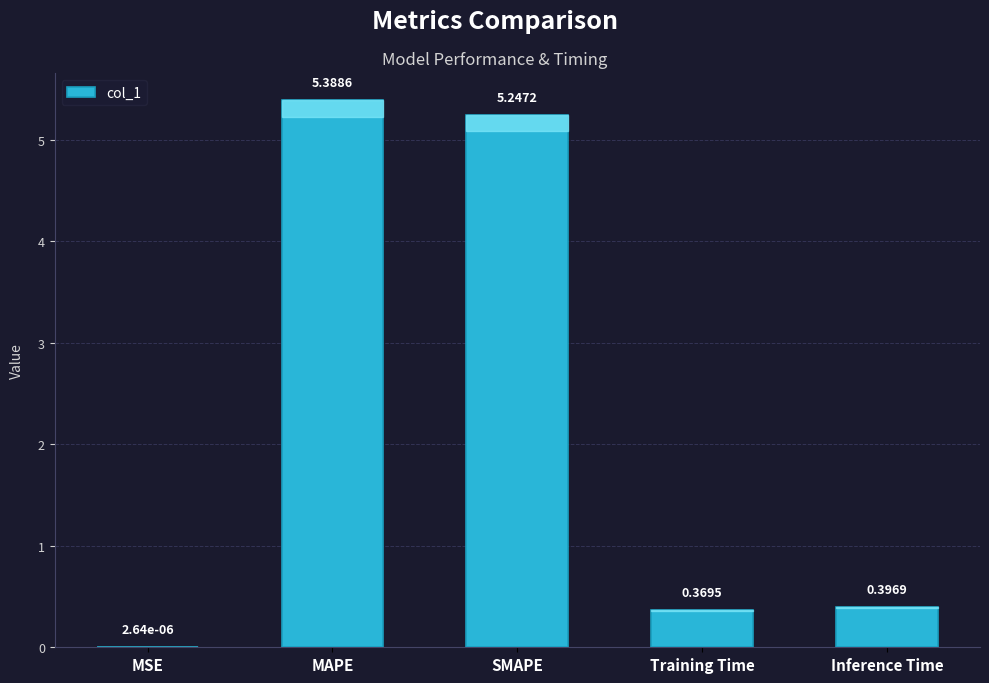

Approximately how many times larger is the value at MAPE compared to SMAPE?

1.0